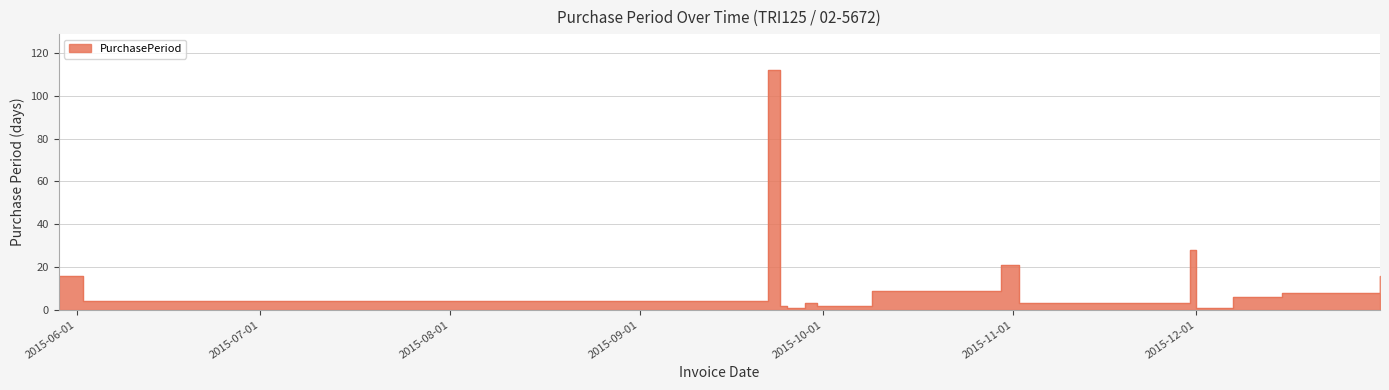

Which category has the highest value across all series?

2015-09-22